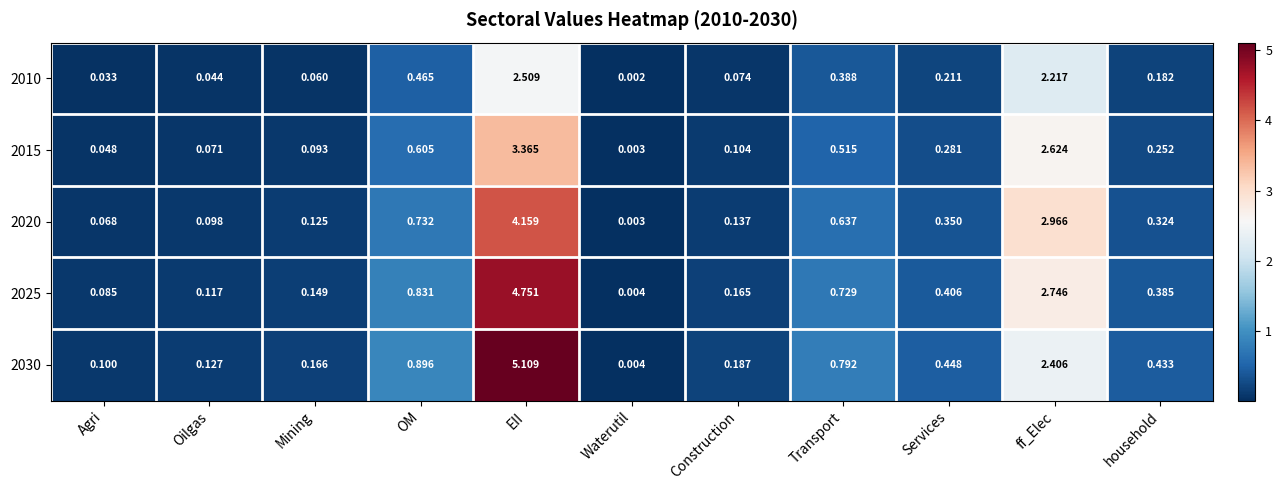

At which category does the chart reach its peak across all series?

EII